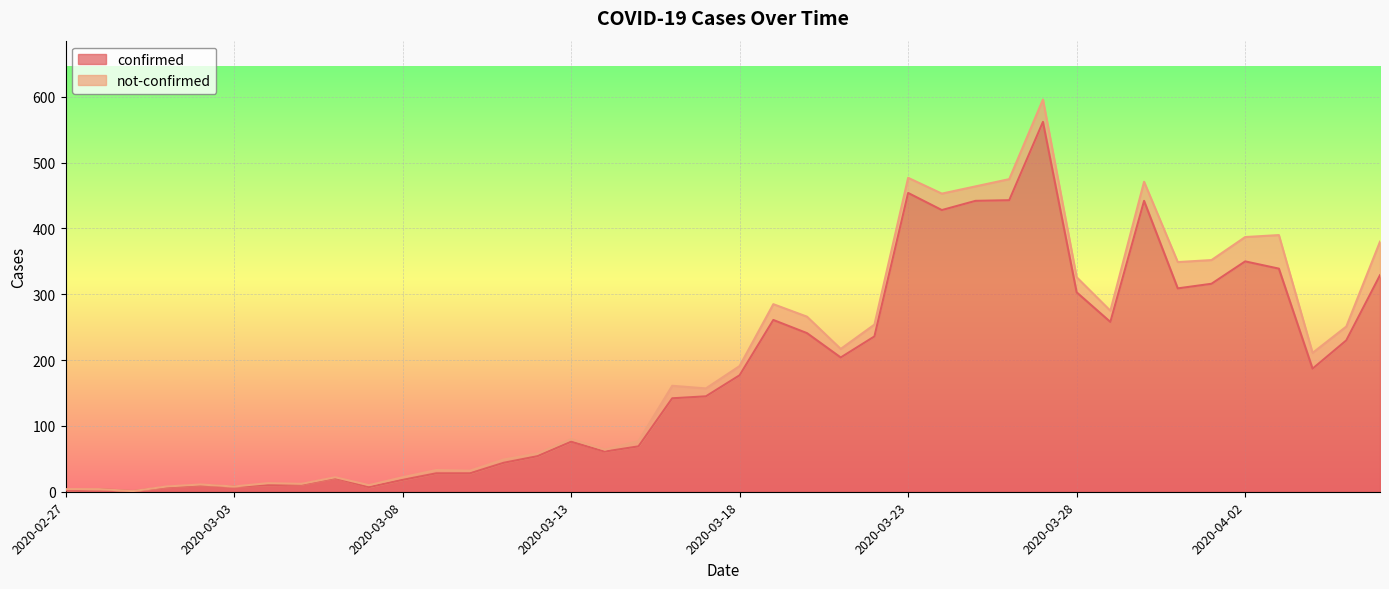

Between 2020-02-29 and 2020-03-20, which is larger?

2020-03-20